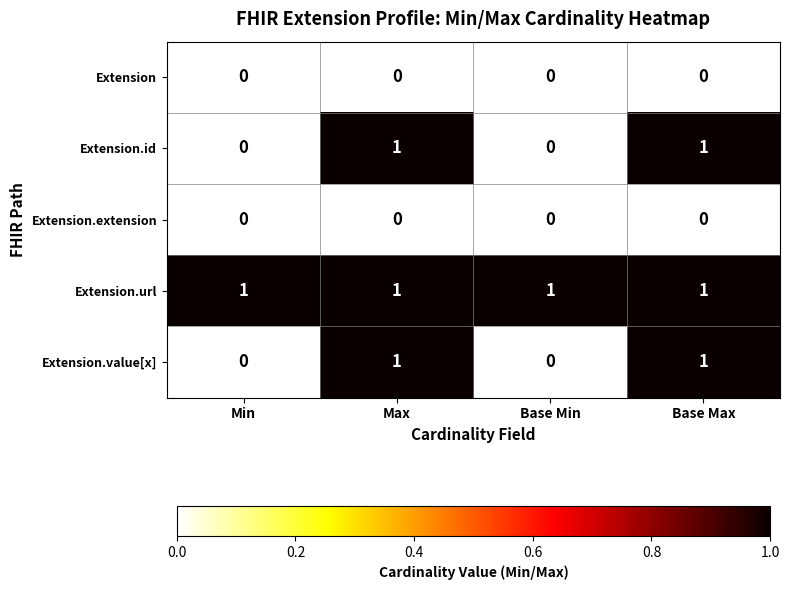

What is the total value across all series at Base Max?

3